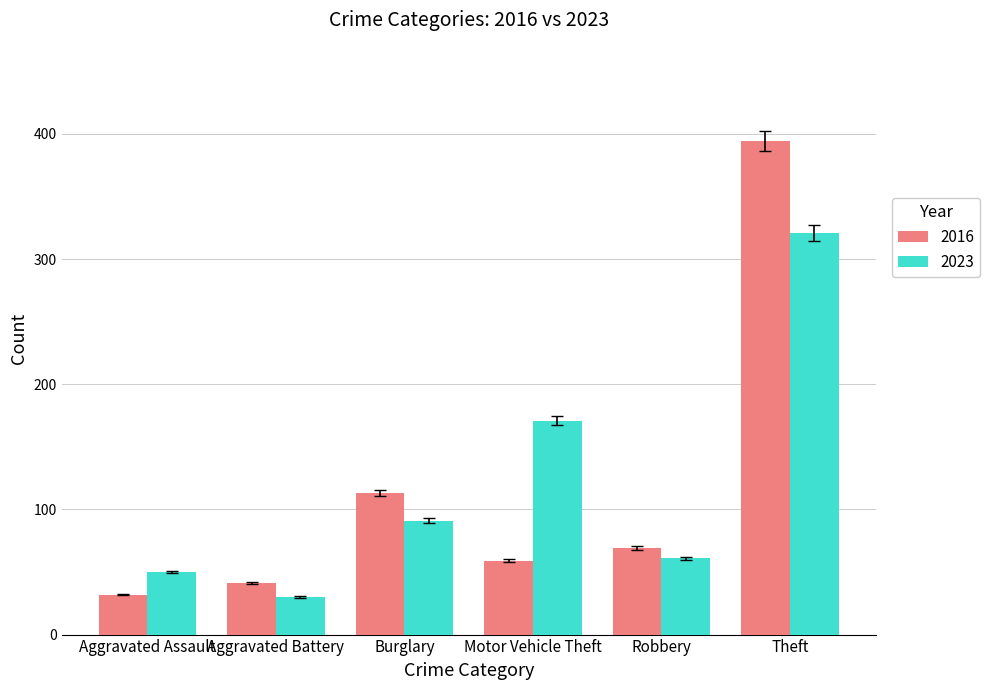

What is the greatest value displayed?

394